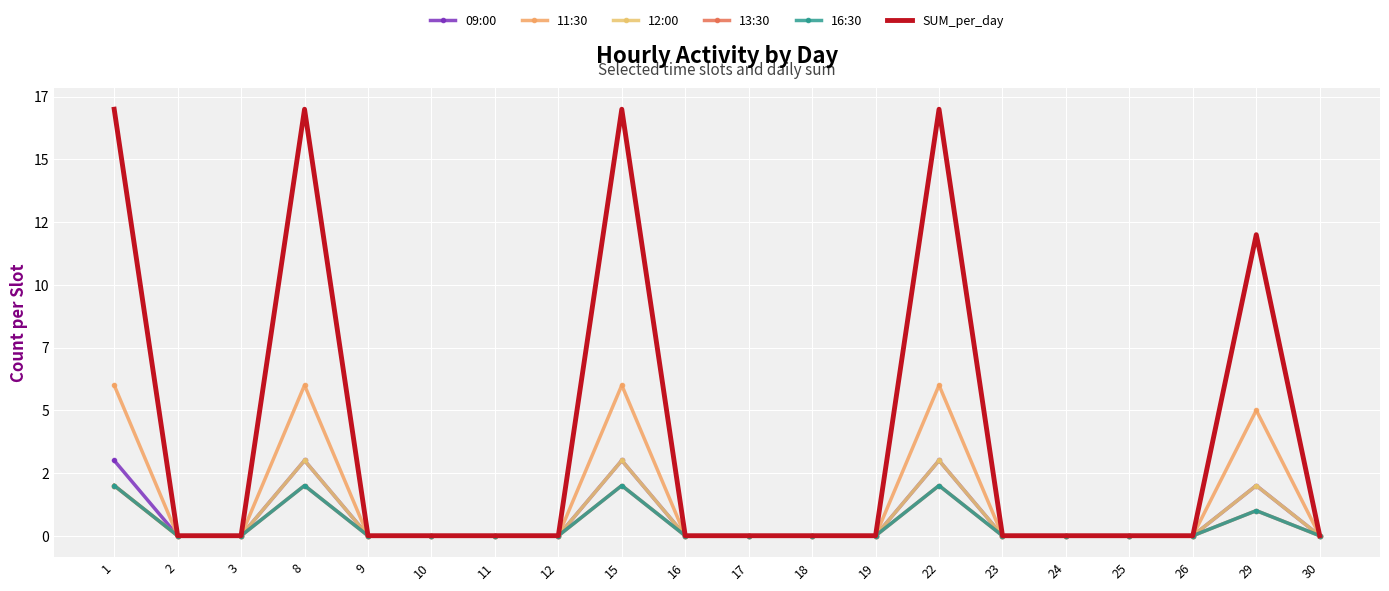

True or false: 09:00 has more than 2 interior local peaks.

True